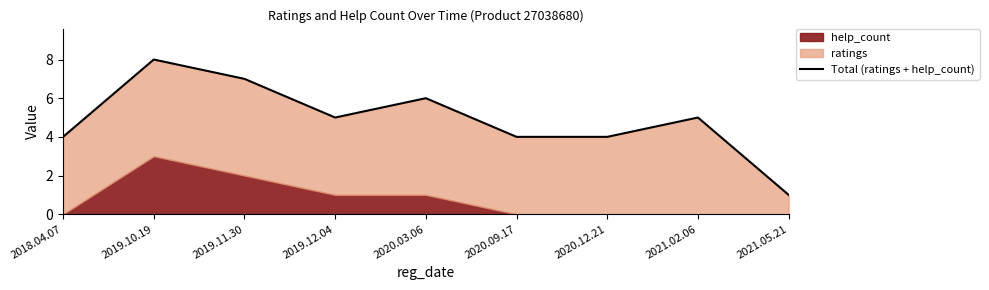

What is the smallest value displayed?

1